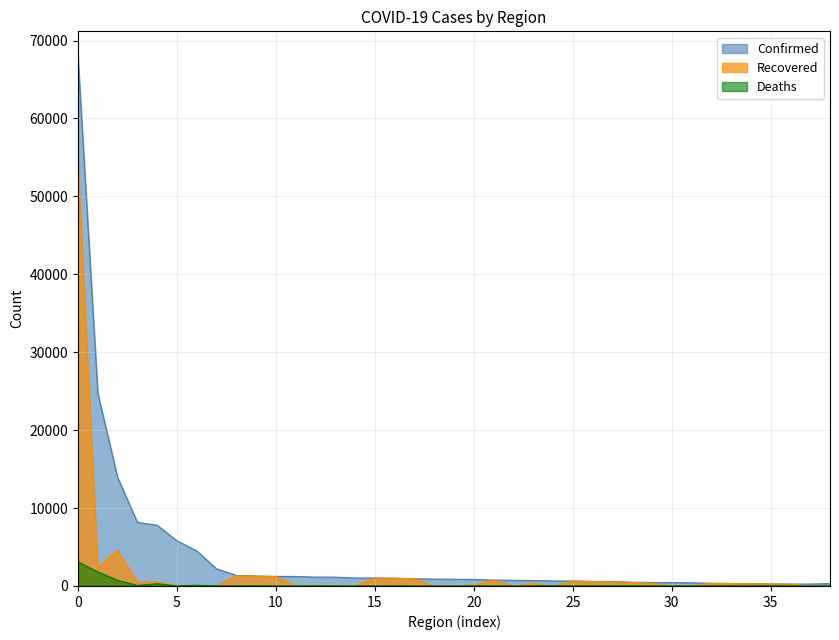

The value of Deaths at Chongqing is 6. True or false?

True